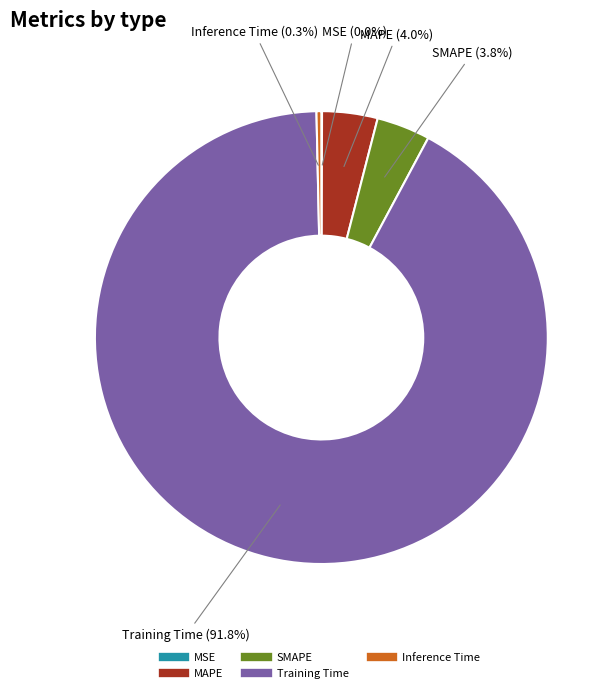

What is the largest slice in the pie chart?

Training Time